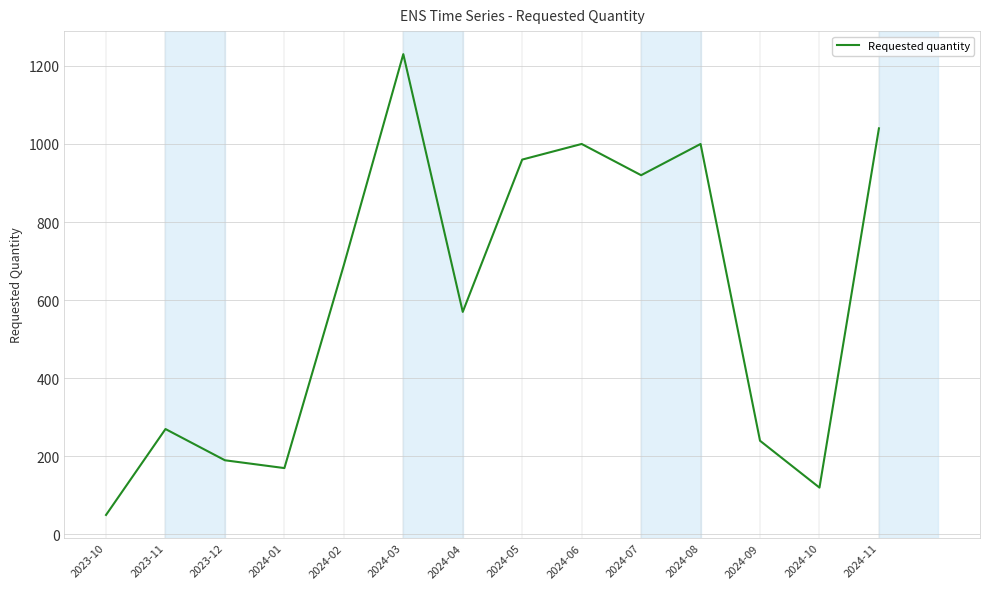

Is it true that the value at 2024-09 is 240?

True